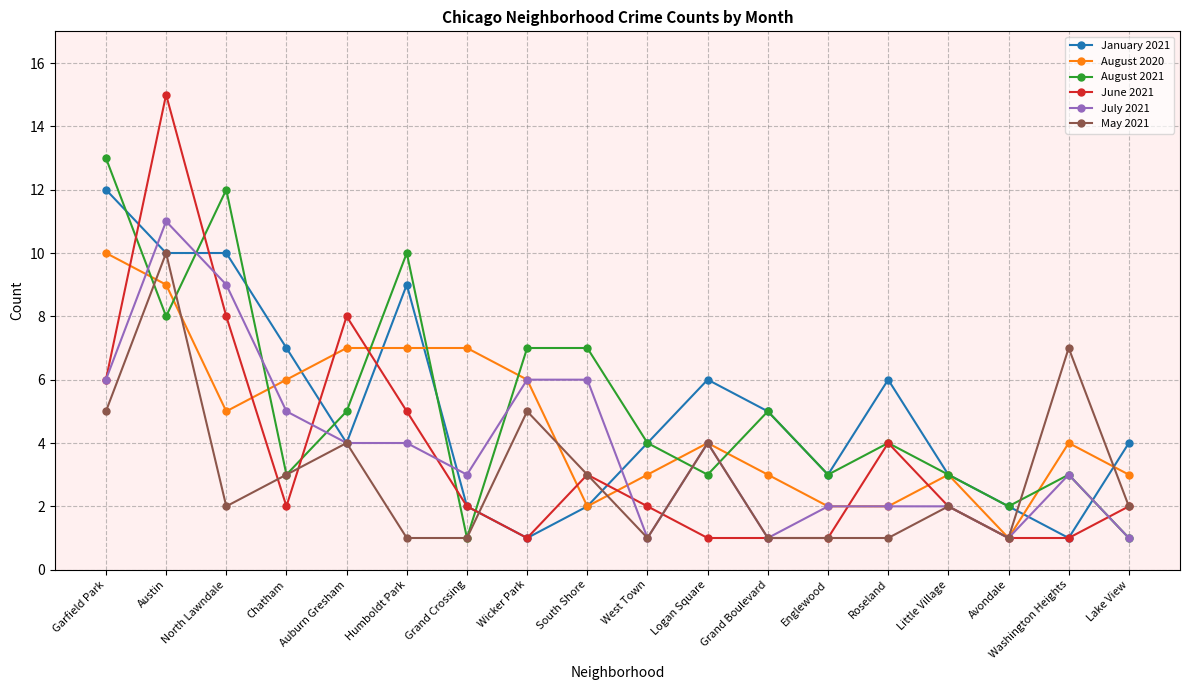

Is it true that May 2021 equals 1 at Humboldt Park?

True